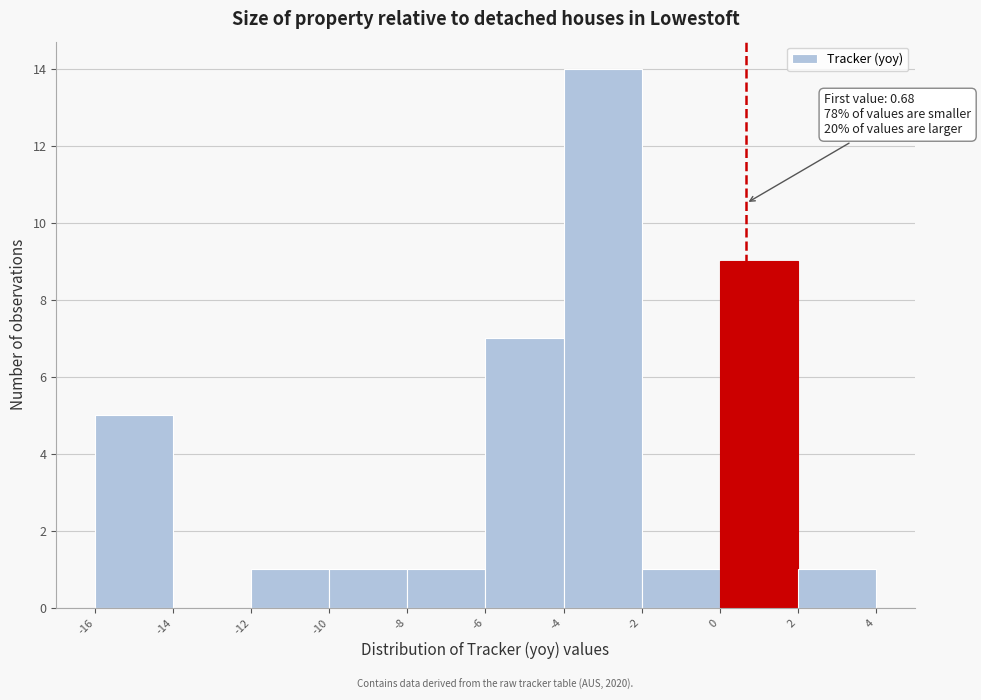

Over which range of the x-axis is the bar tallest?

-4 to -2